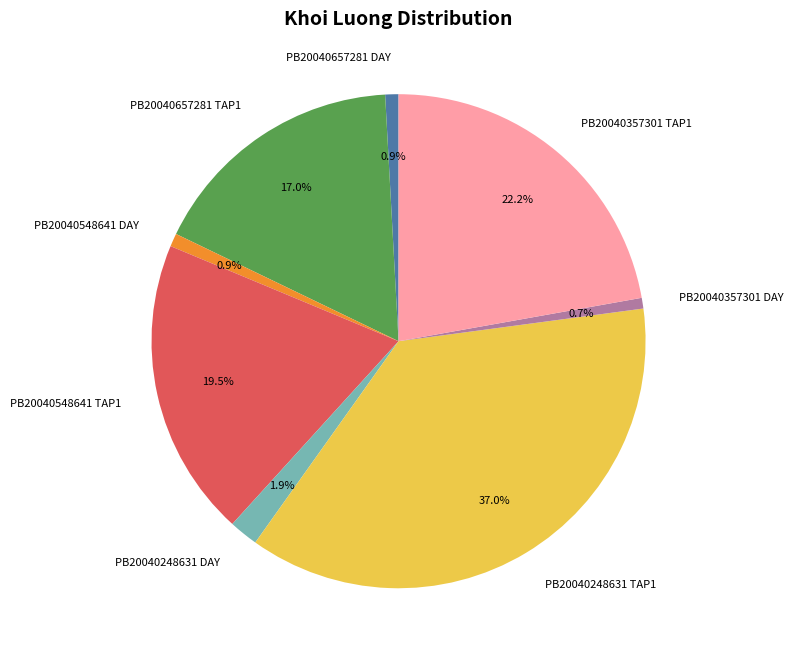

Which slice is the largest?

PB20040248631 TAP1